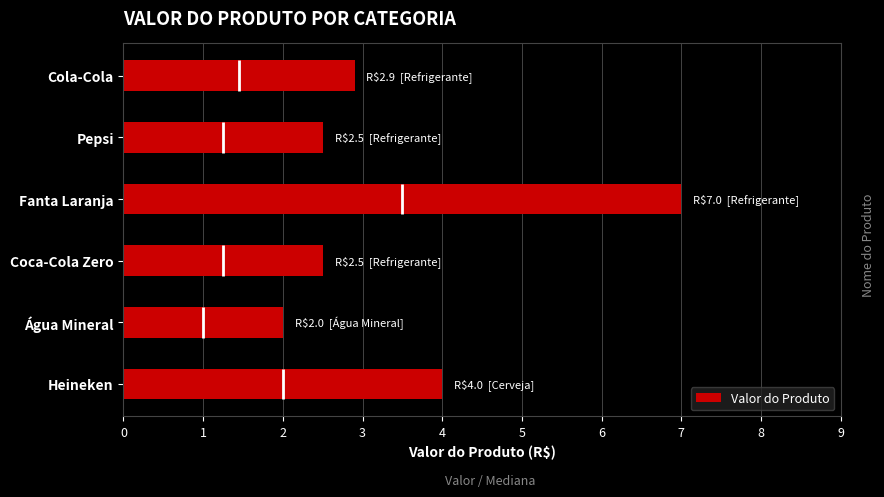

True or false: Valor do Produto has a value of 3.7 at Pepsi.

False